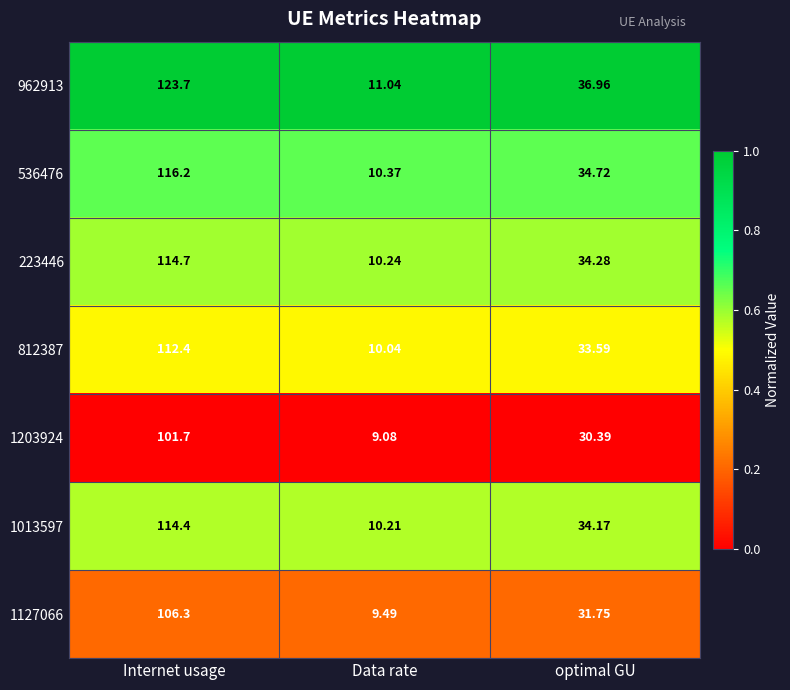

At which label does 1013597 reach its peak?

Internet usage